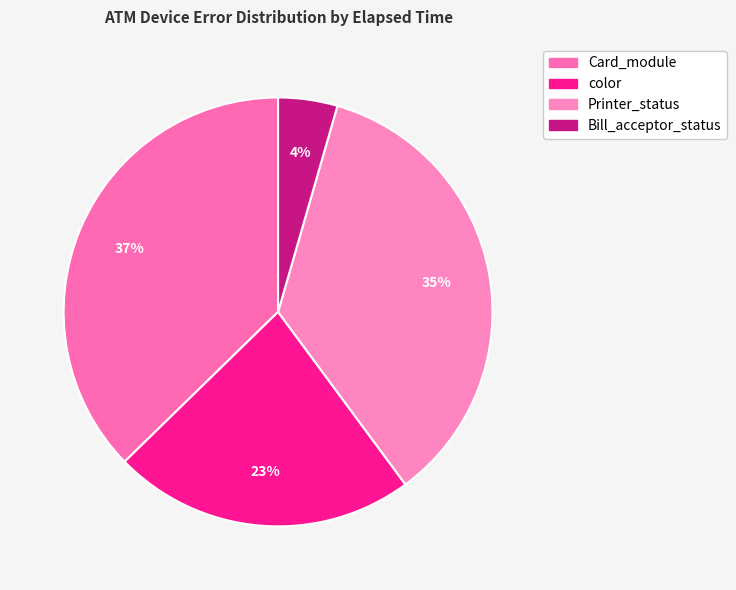

Does any single category account for the majority?

No